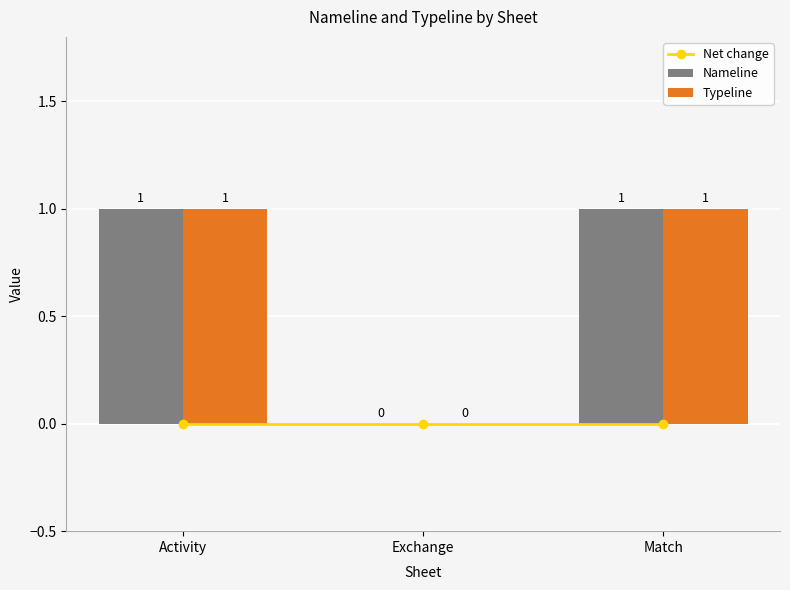

What is the label of the 2nd bar from the left?

Exchange